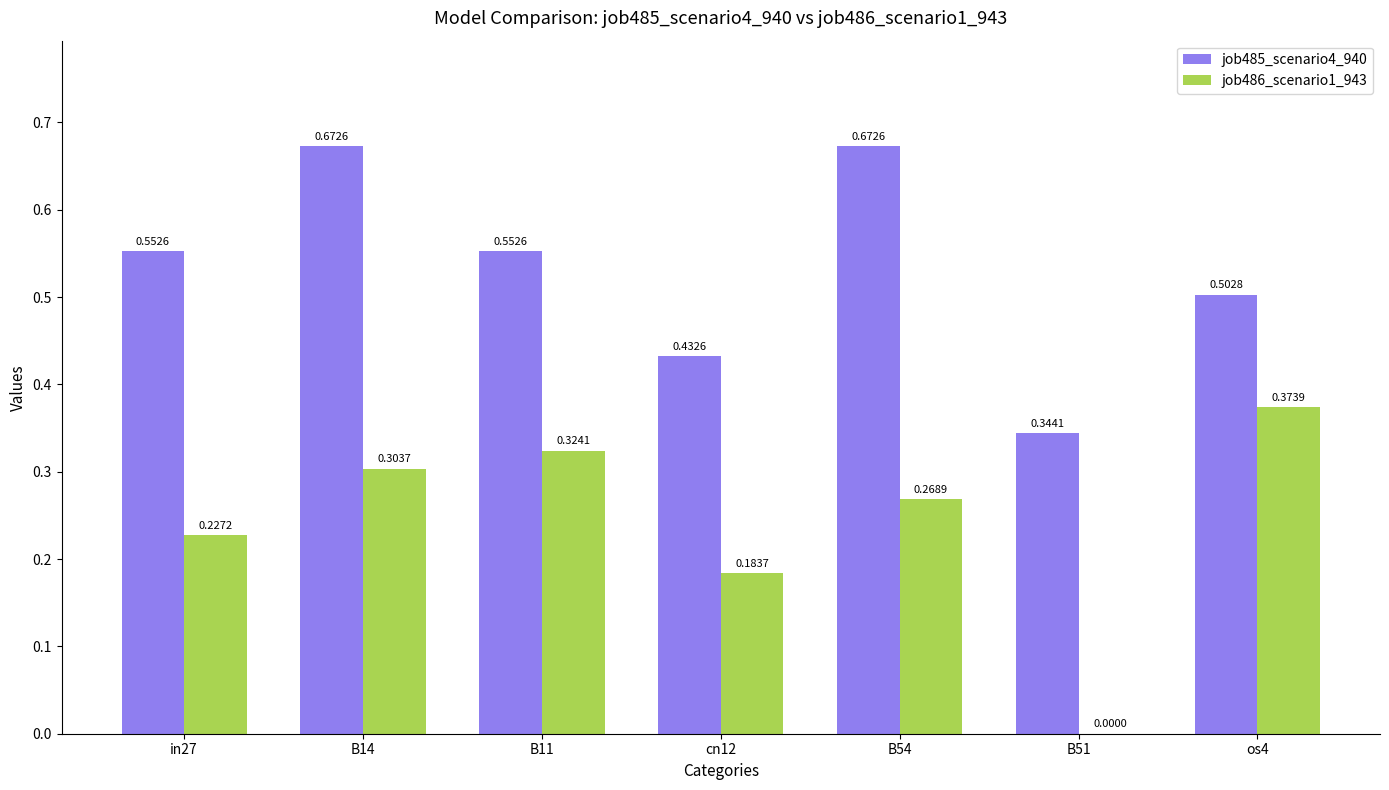

The value of job485_scenario4_940 at B11 is 0.2. True or false?

False